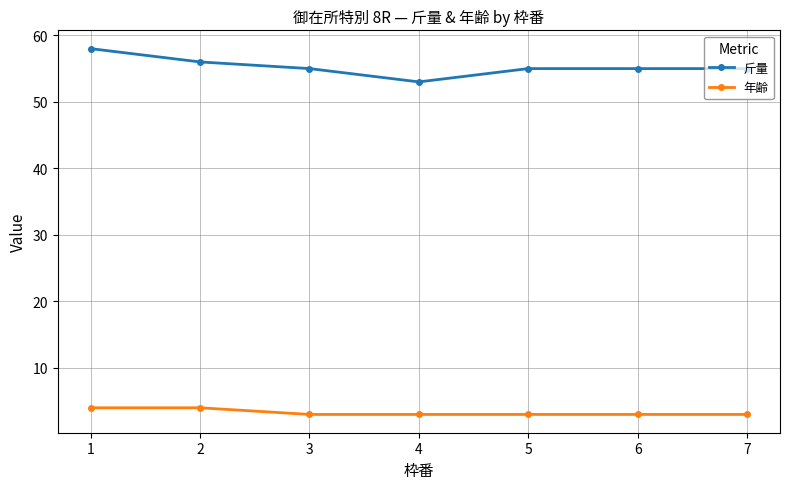

Which series has the widest spread of values?

斤量